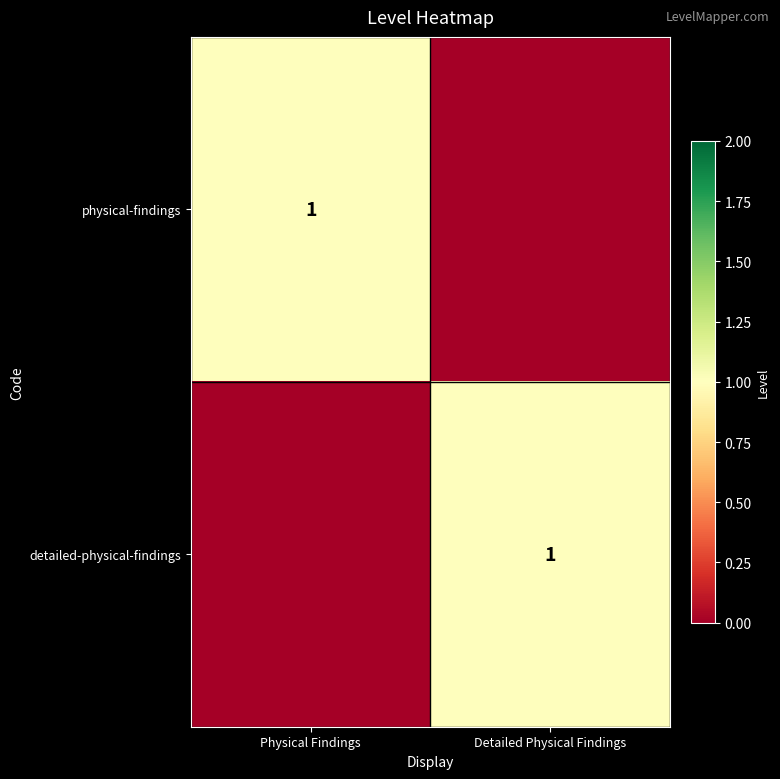

The physical-findings series shows 1 at Physical Findings. True or false?

True